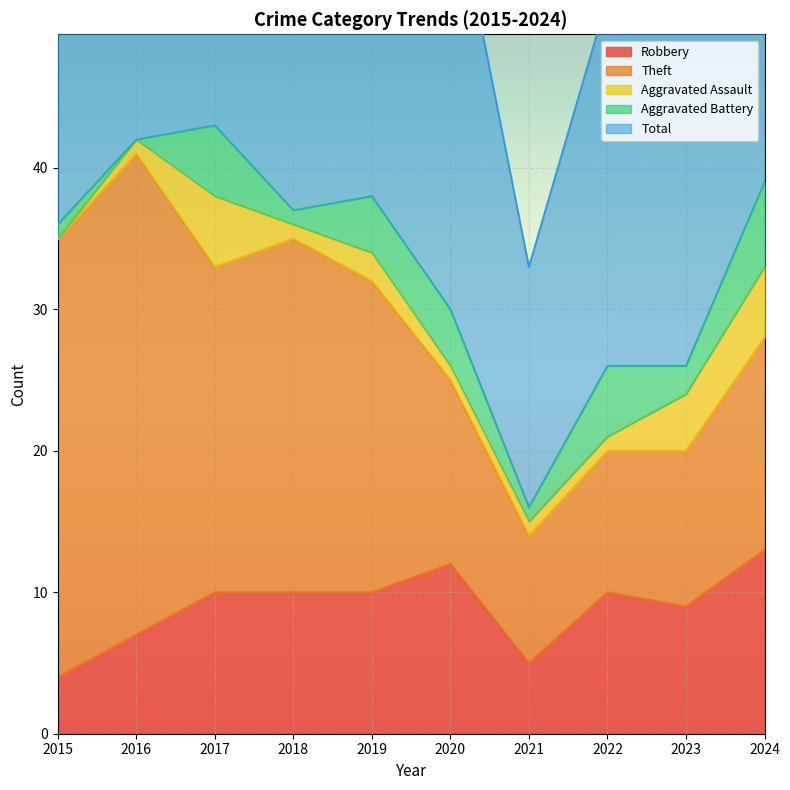

What is the average value of the Total series?

34